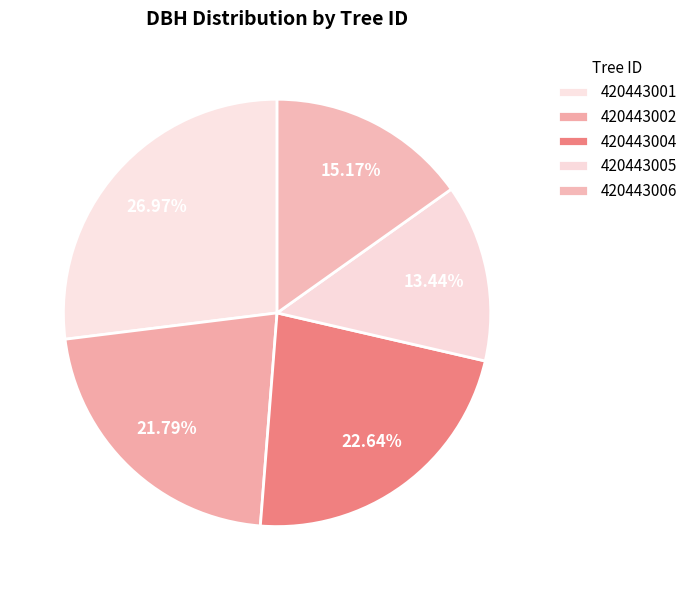

Does 420443006 represent more than half of the total?

No